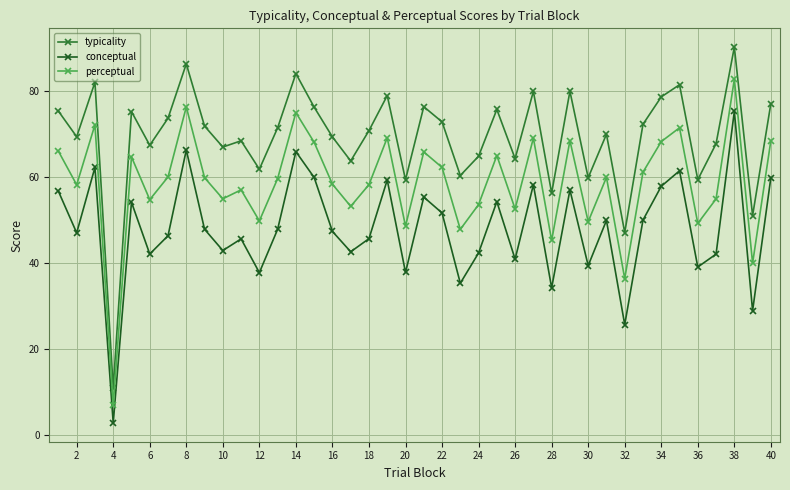

In perceptual, how many points are lower than both neighbors (excluding endpoints)?

14